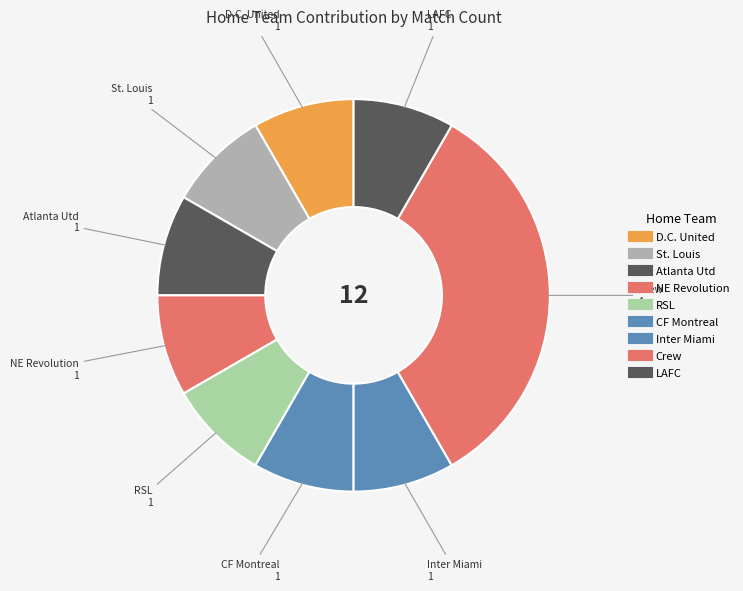

The RSL slice represents 21% of the pie. True or false?

False